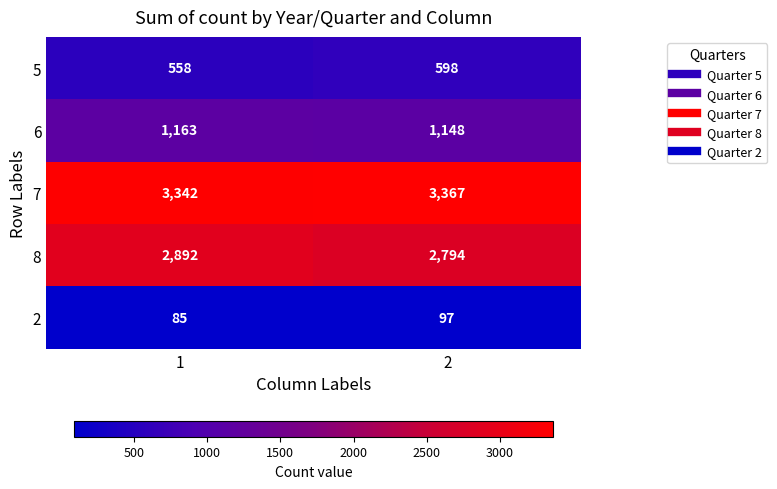

Which series changed the most between 1 and 2?

8